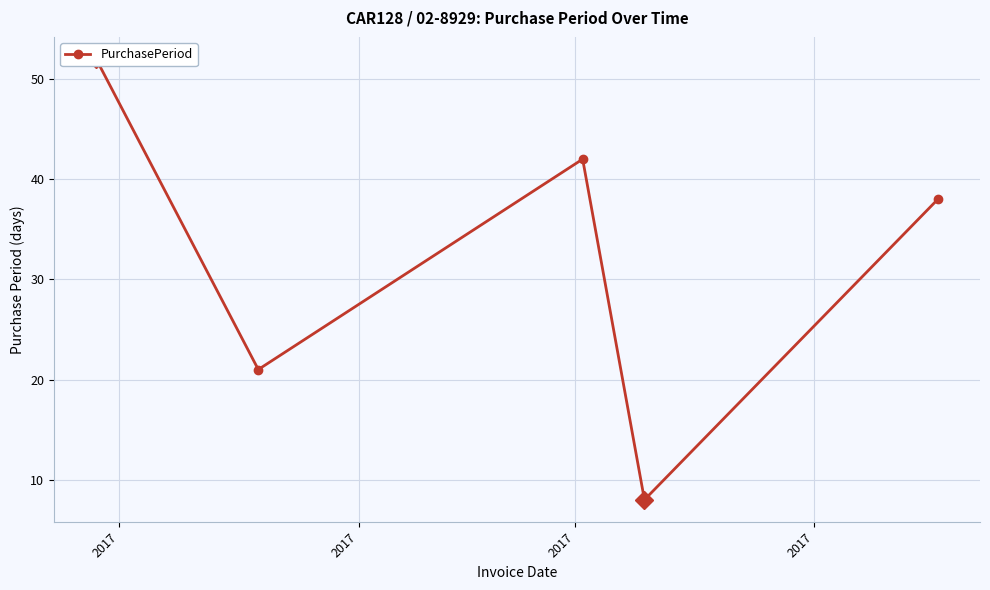

Where is the first local maximum?

2017